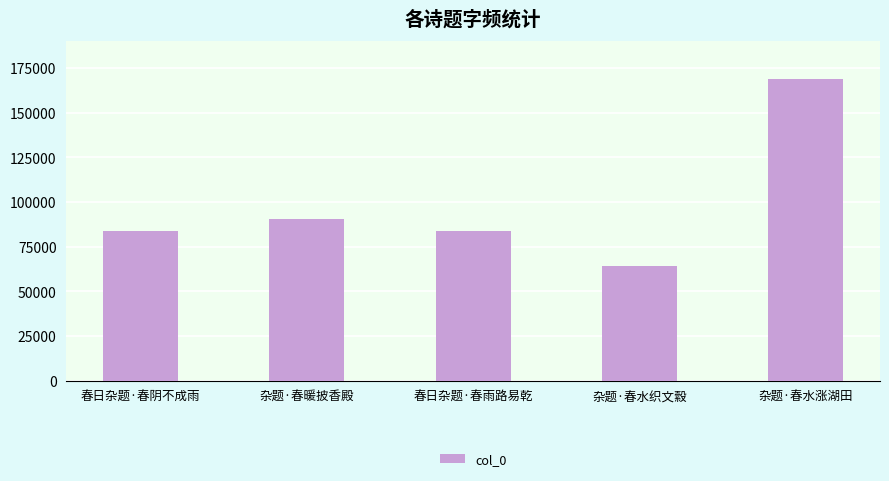

How many bars are there in total?

5